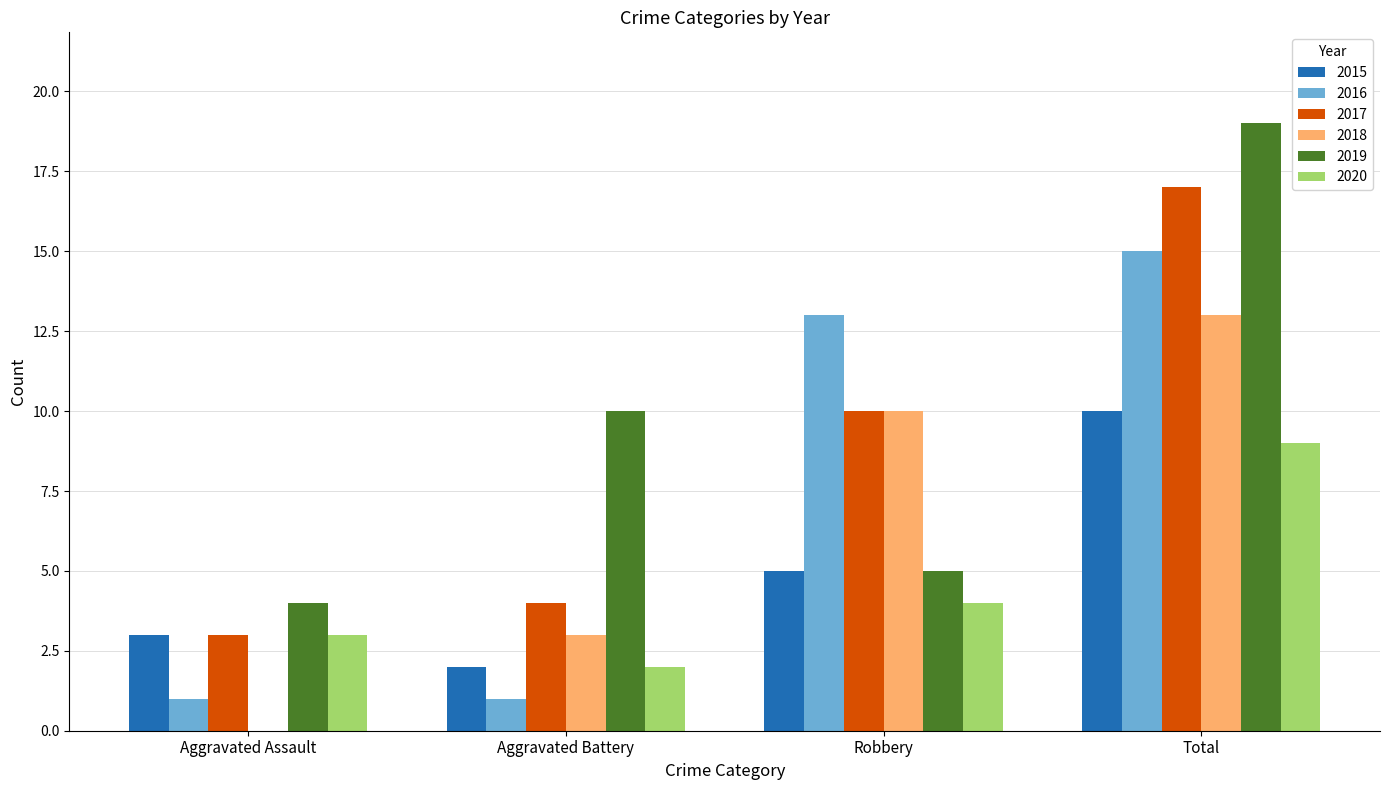

What are all the series names shown in the legend?

2015, 2016, 2017, 2018, 2019, 2020